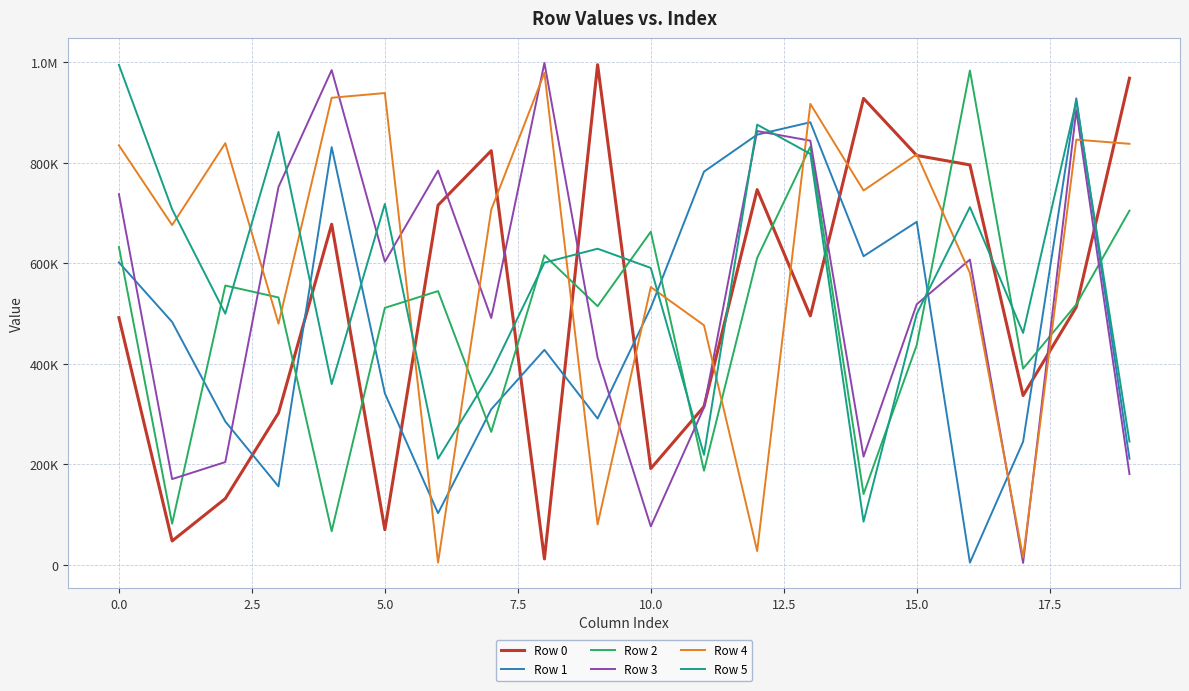

Which series has the largest total across all categories?

Row 4